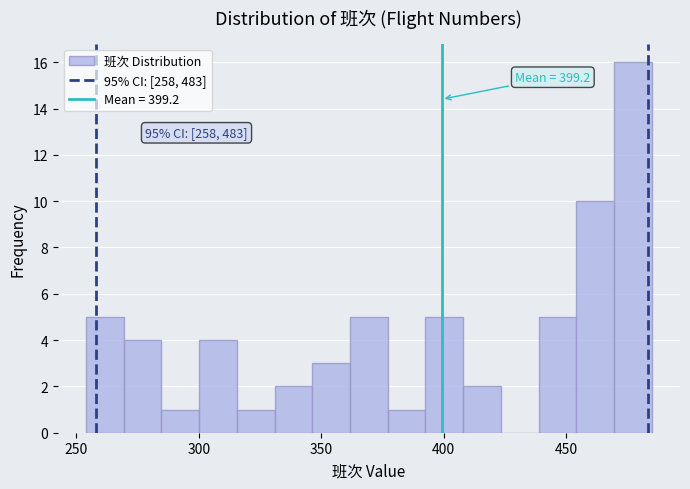

Read against the x-axis, roughly where is the centre of the tallest bar?

475